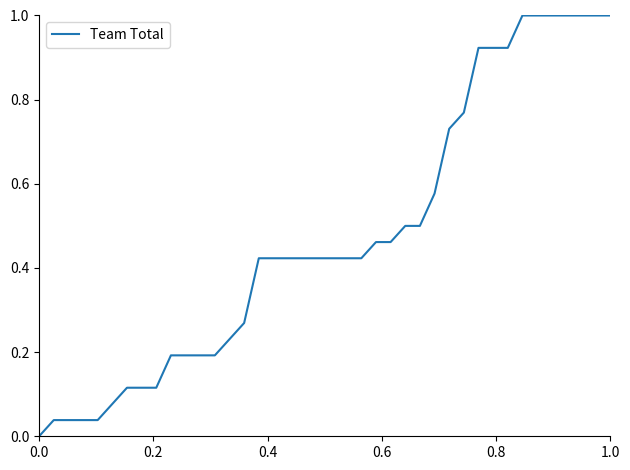

What is the maximum value shown in the chart?

1.0